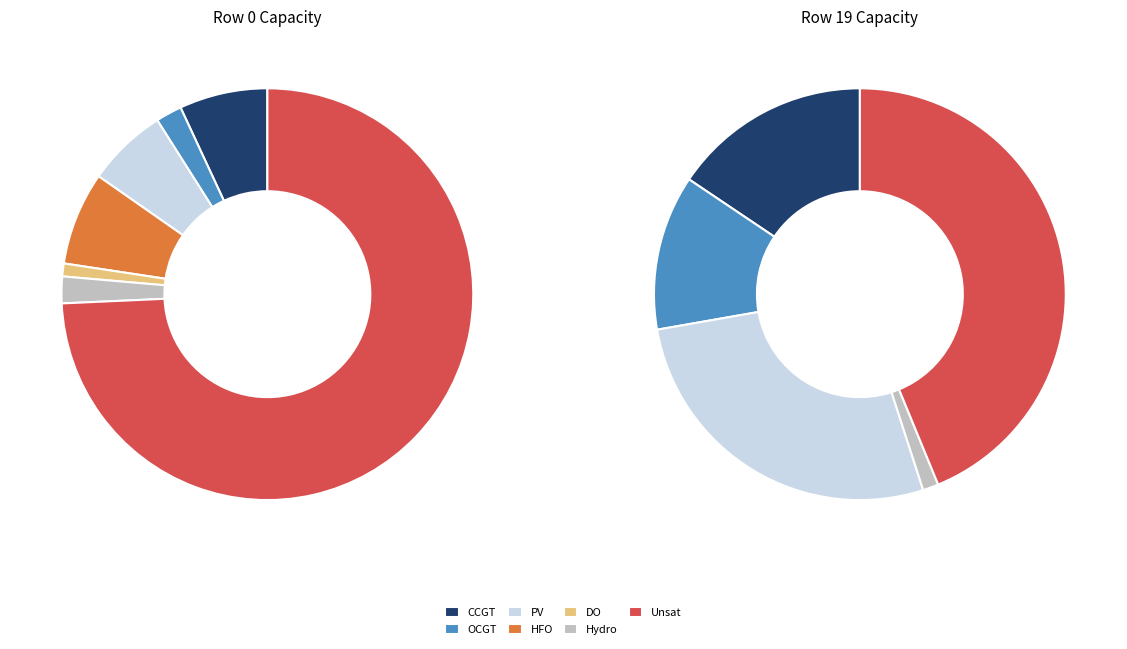

Which category has the biggest portion of the pie?

Unsat